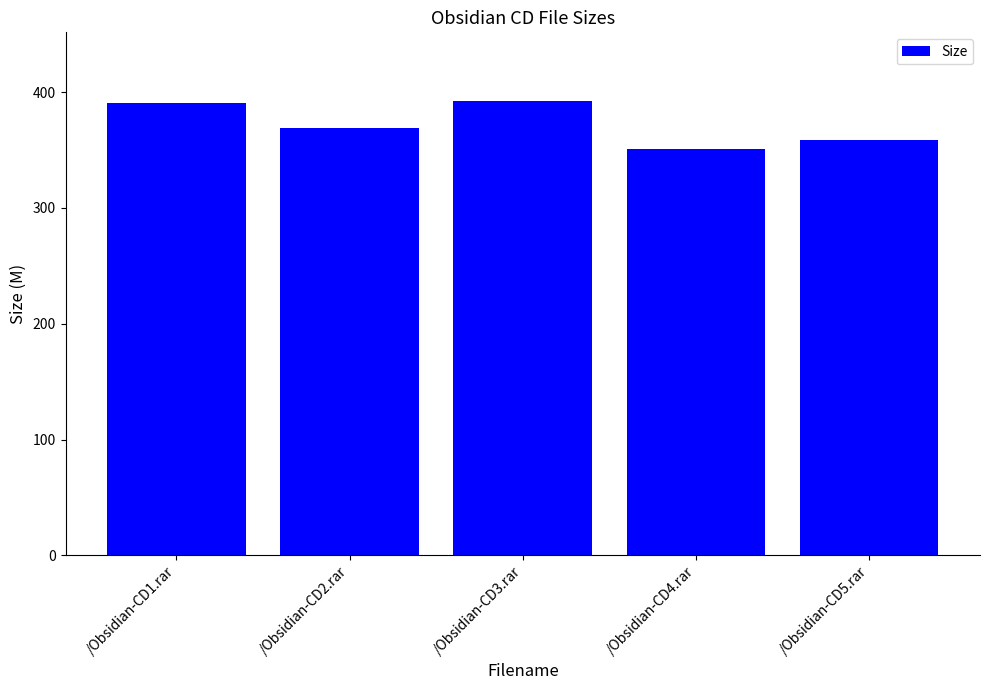

What is the label of the 5th bar from the left?

/Obsidian-CD5.rar